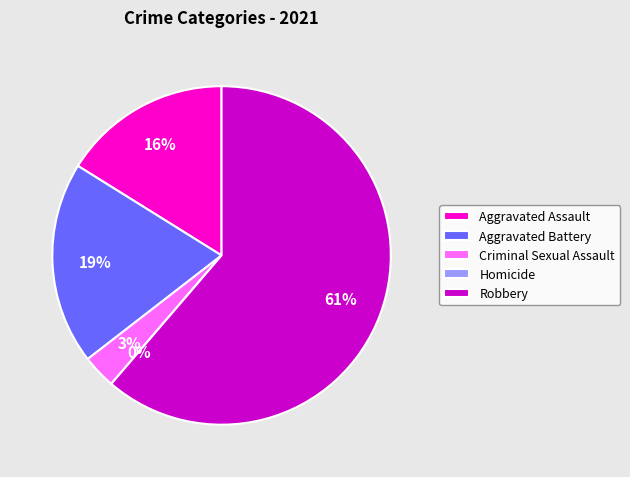

What percentage is the Robbery slice, to the nearest percent?

61%